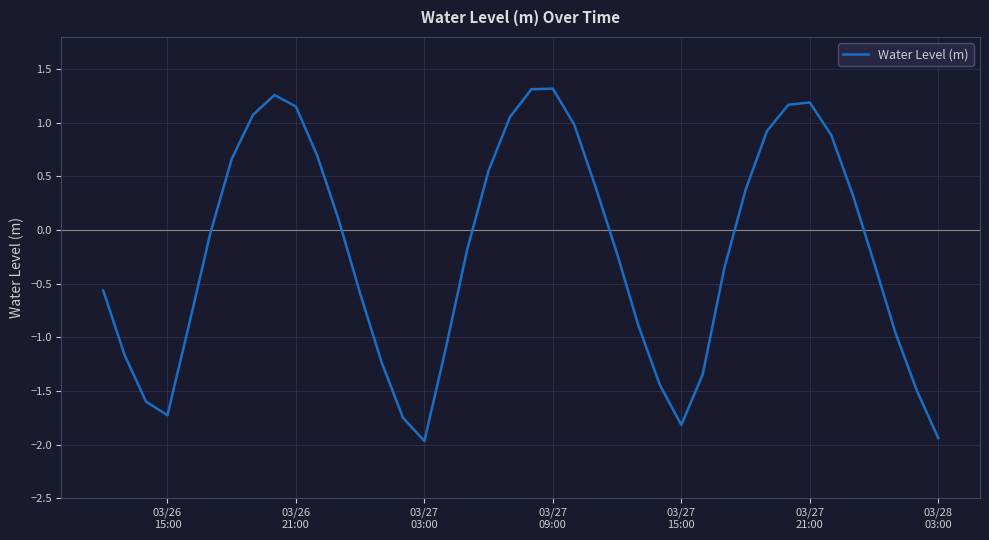

What is the difference between the maximum and minimum values?

3.3